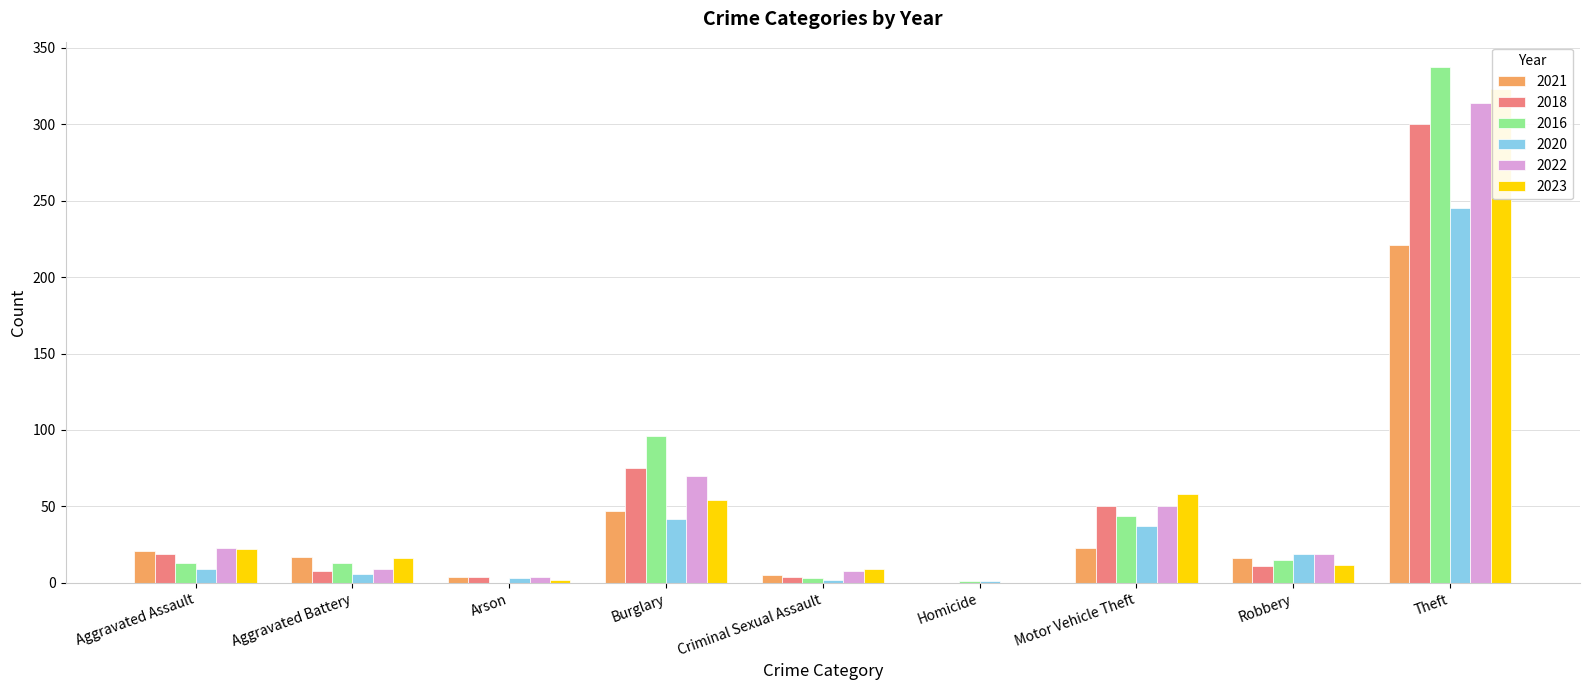

Which series has the largest range (max minus min)?

2016